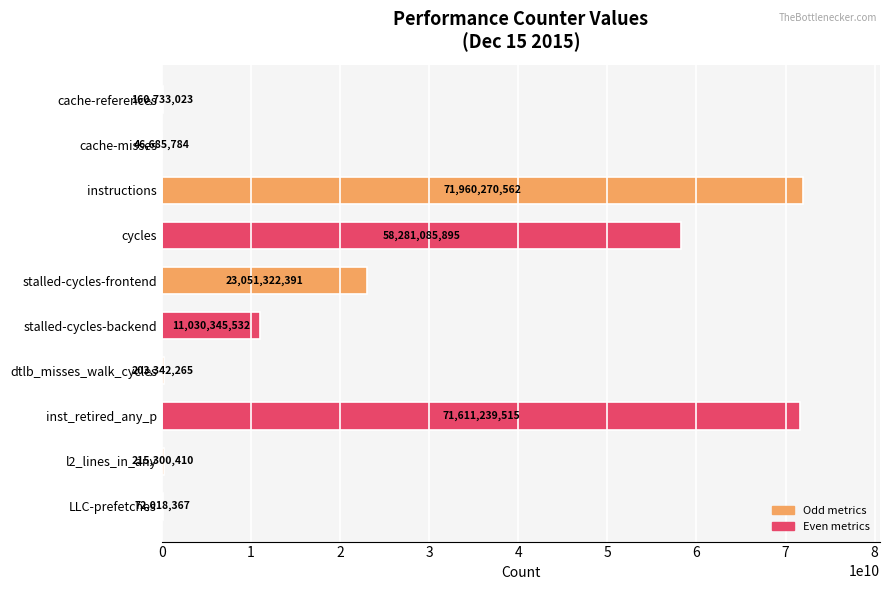

Which category has the highest value across all series?

instructions